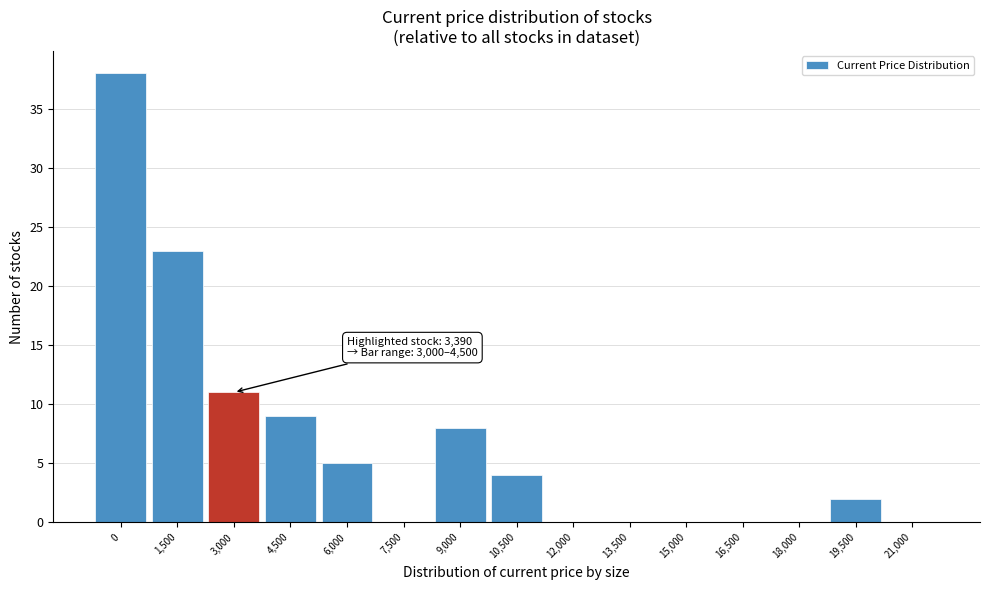

Reading left to right, what are all the values shown in this chart?

0=38	1,500=23	3,000=11	4,500=9	6,000=5	7,500=0	9,000=8	10,500=4	12,000=0	13,500=0	15,000=0	16,500=0	18,000=0	19,500=2	21,000=0